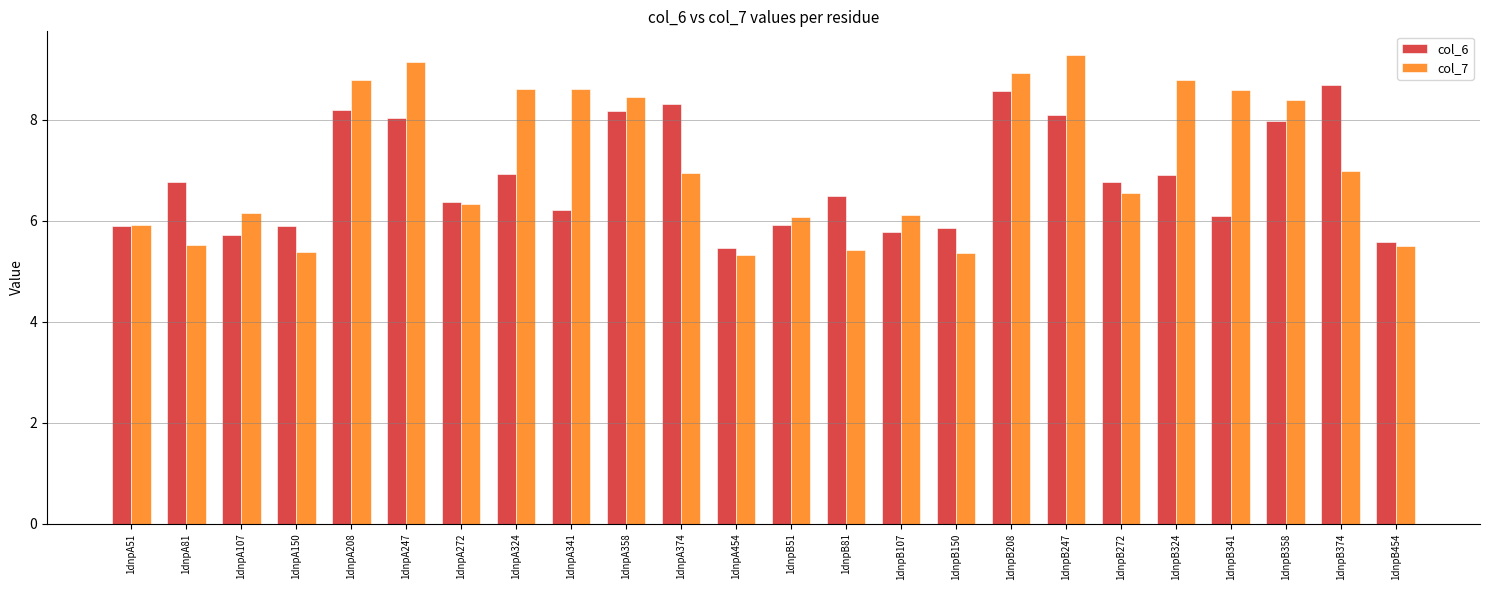

Does the chart contain stacked bars?

No